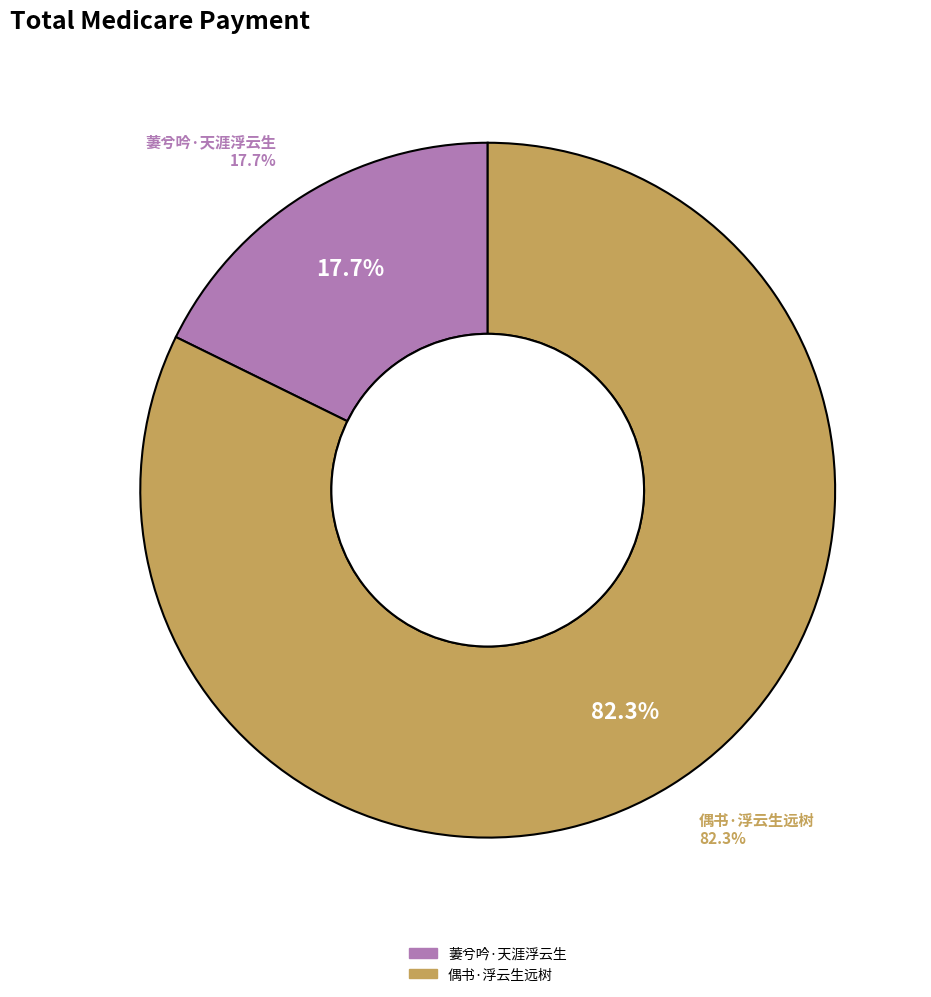

To the nearest percent, what percentage of the pie is 萋兮吟·天涯浮云生?

18%